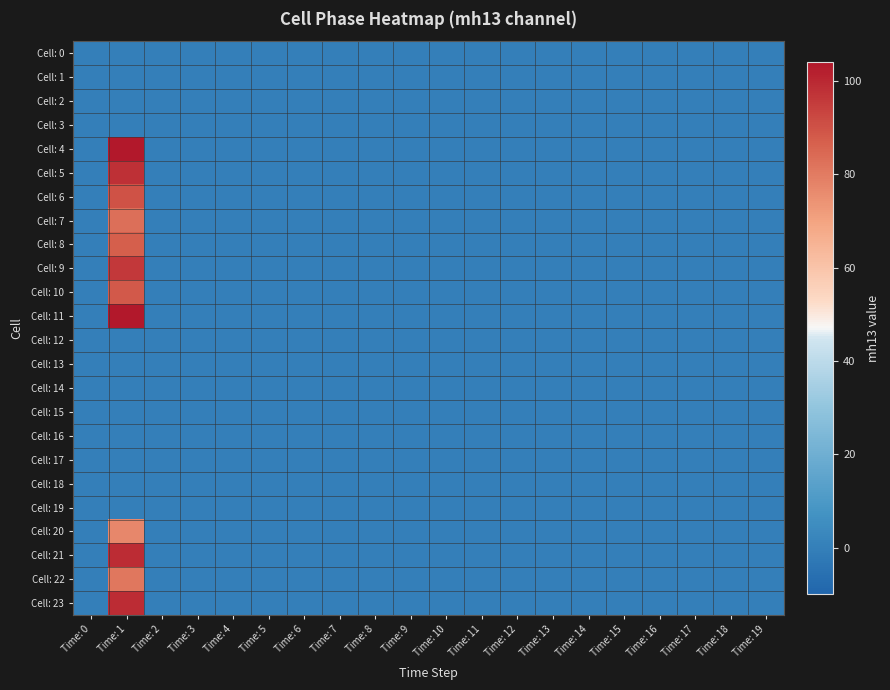

What is the maximum value shown in the chart?

104